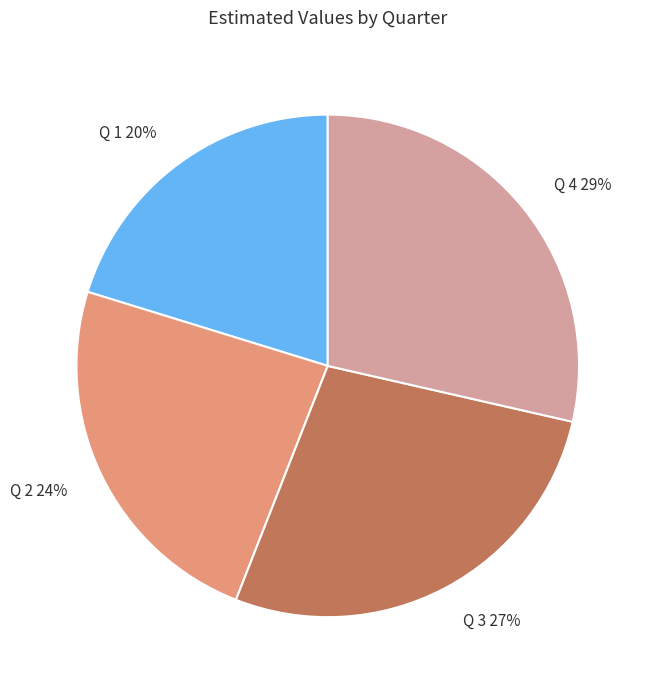

Between Q 4 and Q 2, which is larger?

Q 4